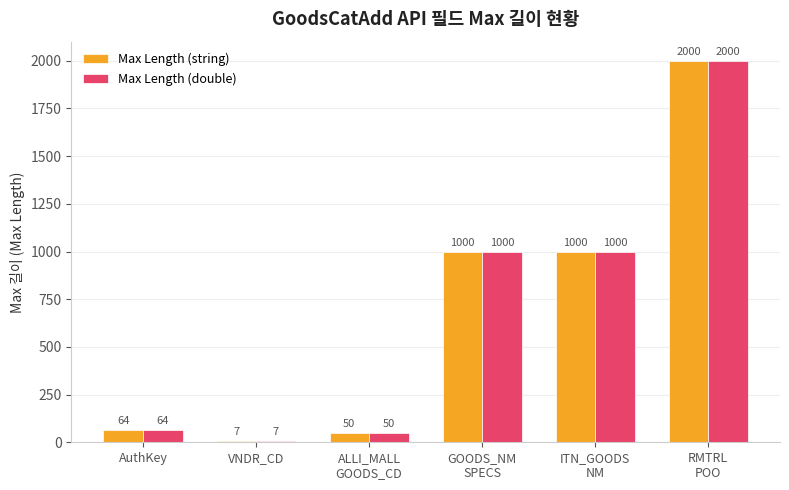

Does the chart contain any negative values?

No